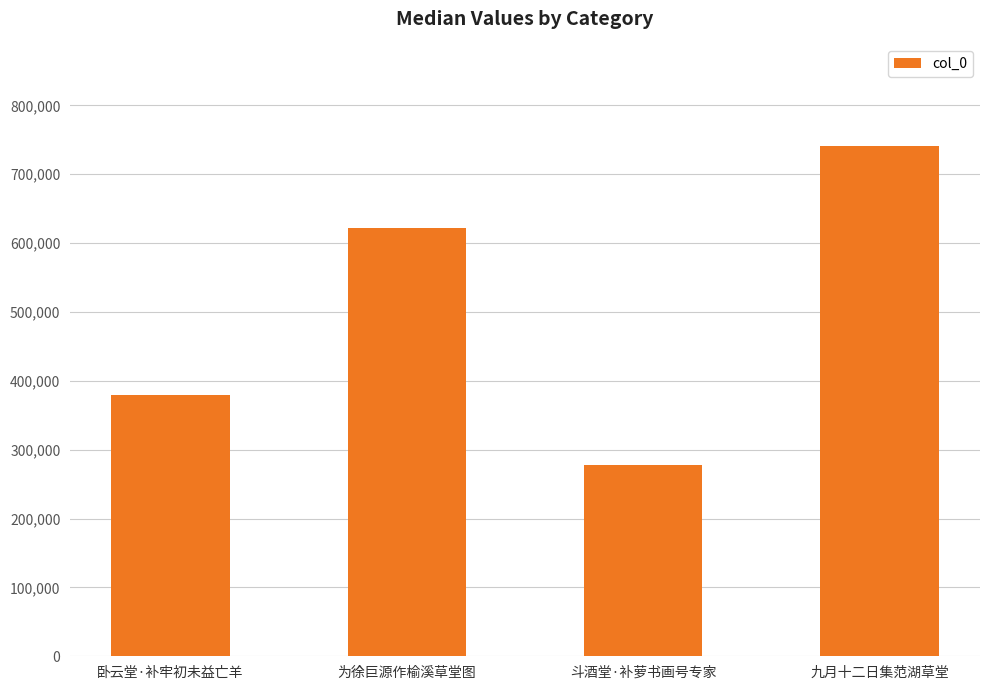

What is the sum of the values at 斗酒堂·补萝书画号专家 and 为徐巨源作榆溪草堂图?

899658